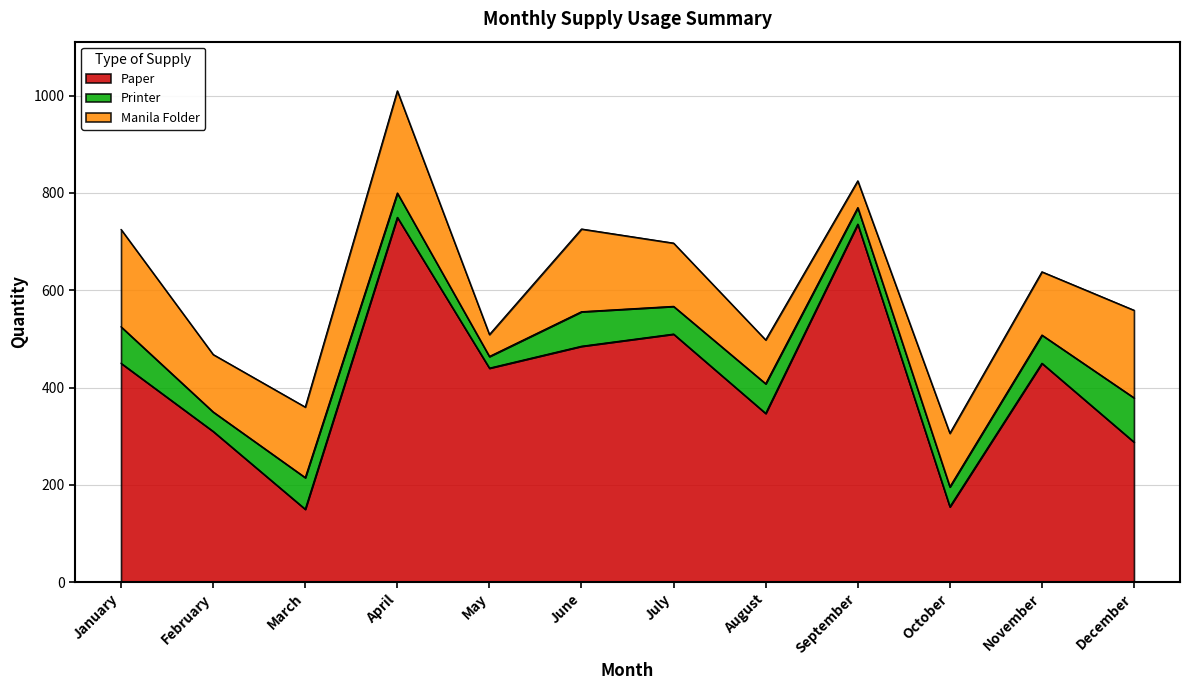

Where is the first local minimum for Manila Folder?

February